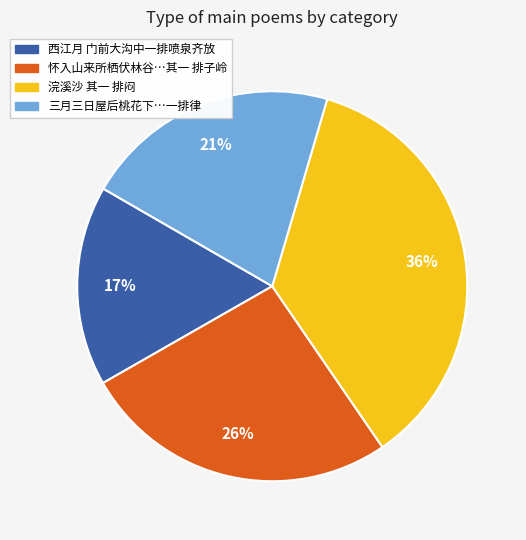

Count the number of slices in the pie.

4